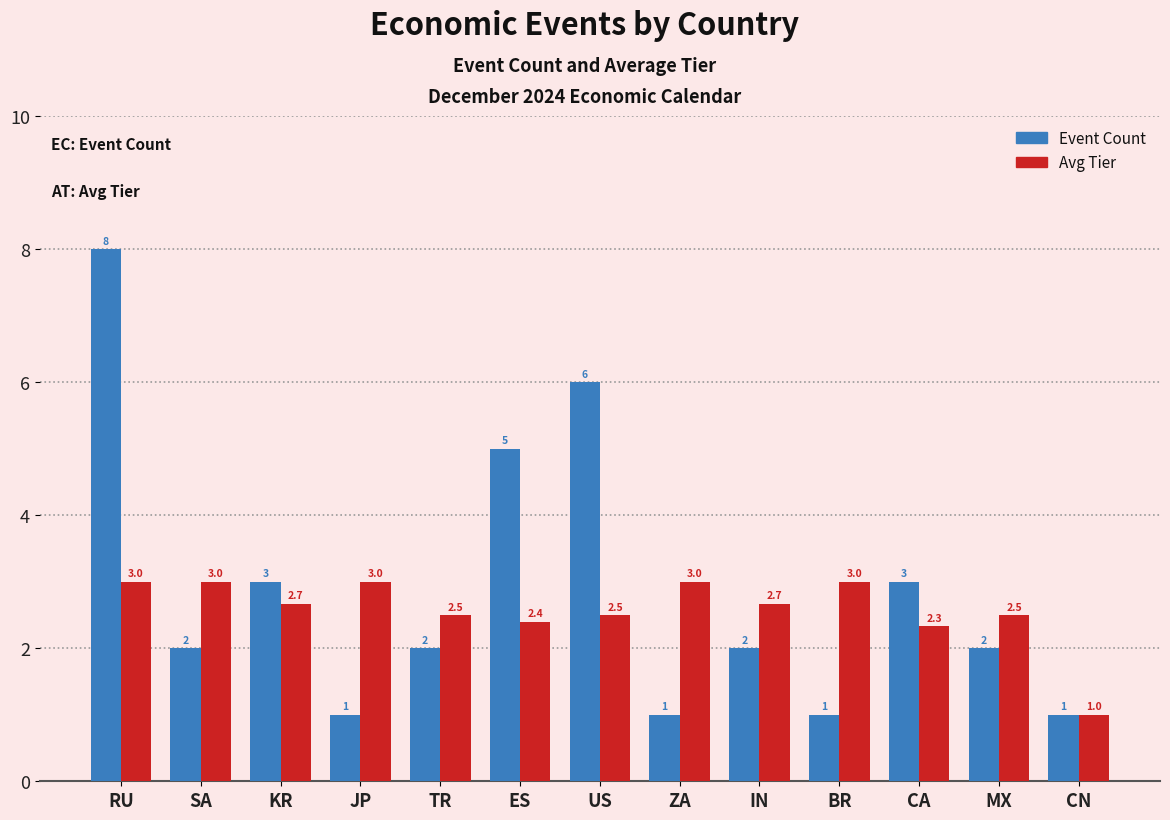

What is the sum of all Avg Tier values?

33.6